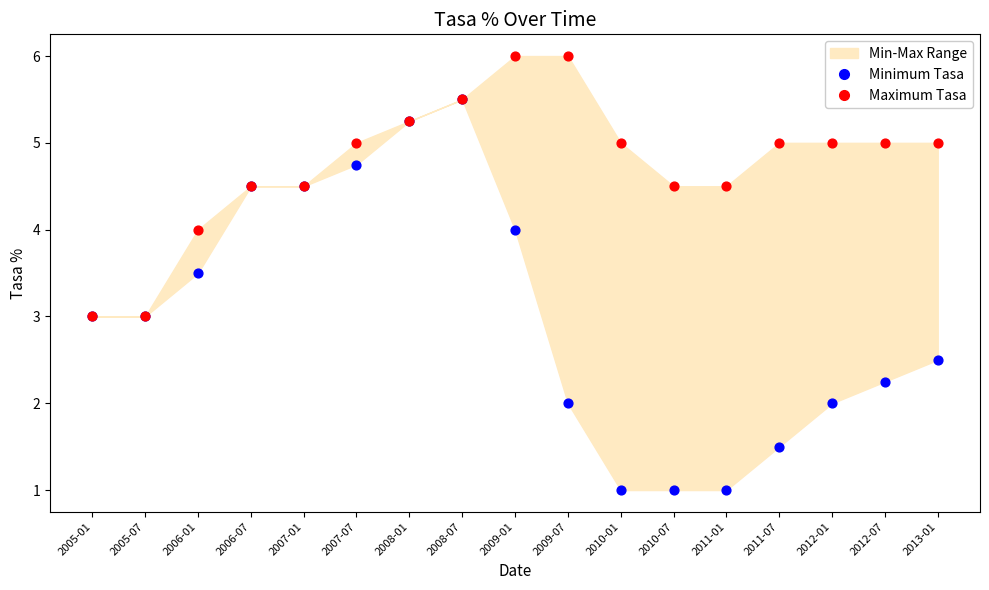

Which series has the largest Y range (max minus min)?

Minimum Tasa